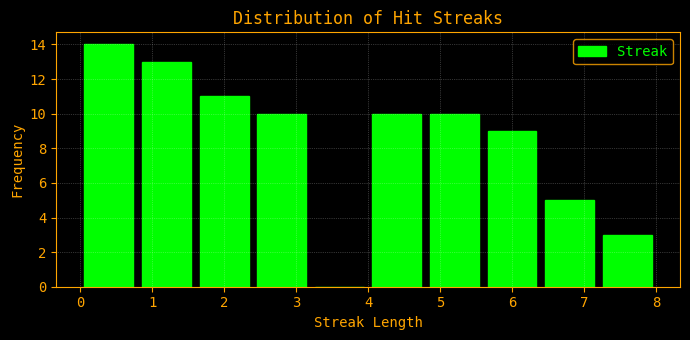

Reading left to right, transcribe this chart: for each bar, give the range it covers on the x-axis and its height. The values are not printed on the chart, so give them approximately, as read against the axis.

0.0 to 0.8: 14
0.8 to 1.6: 13
1.6 to 2.4: 11
2.4 to 3.2: 10
3.2 to 4.0: 0
4.0 to 4.8: 10
4.8 to 5.6: 10
5.6 to 6.4: 9
6.4 to 7.2: 5
7.2 to 8.0: 3